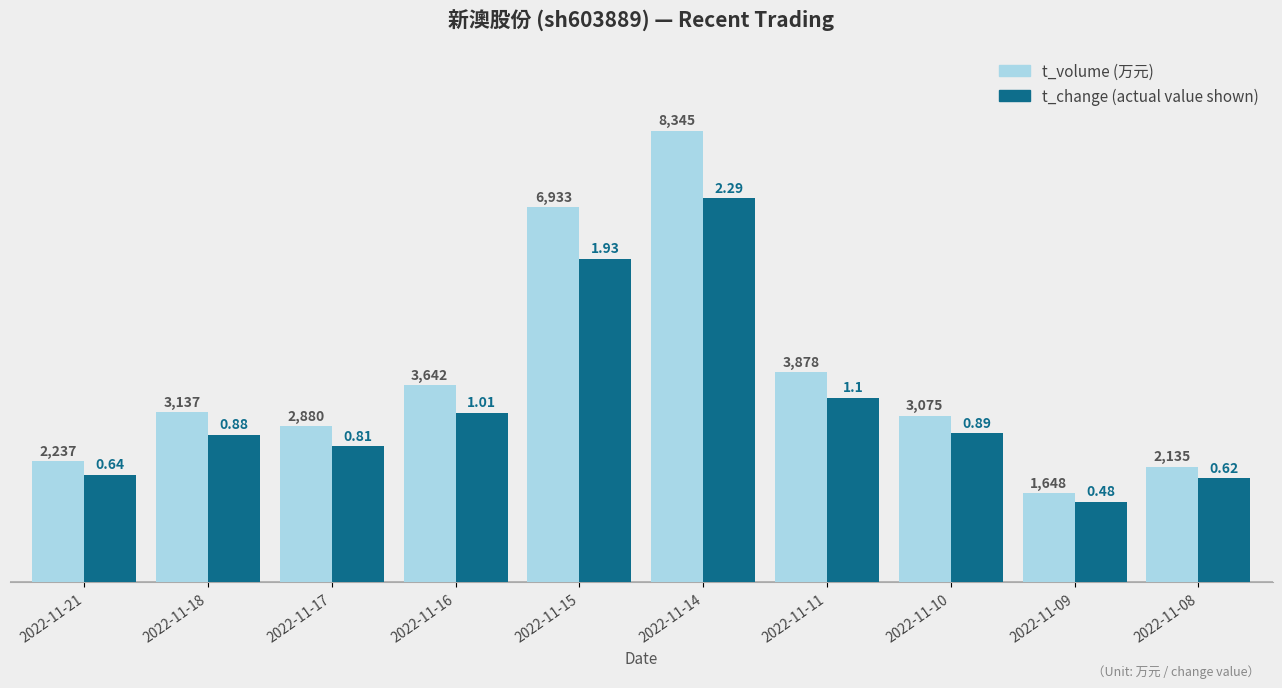

How many bars are there in each group?

2